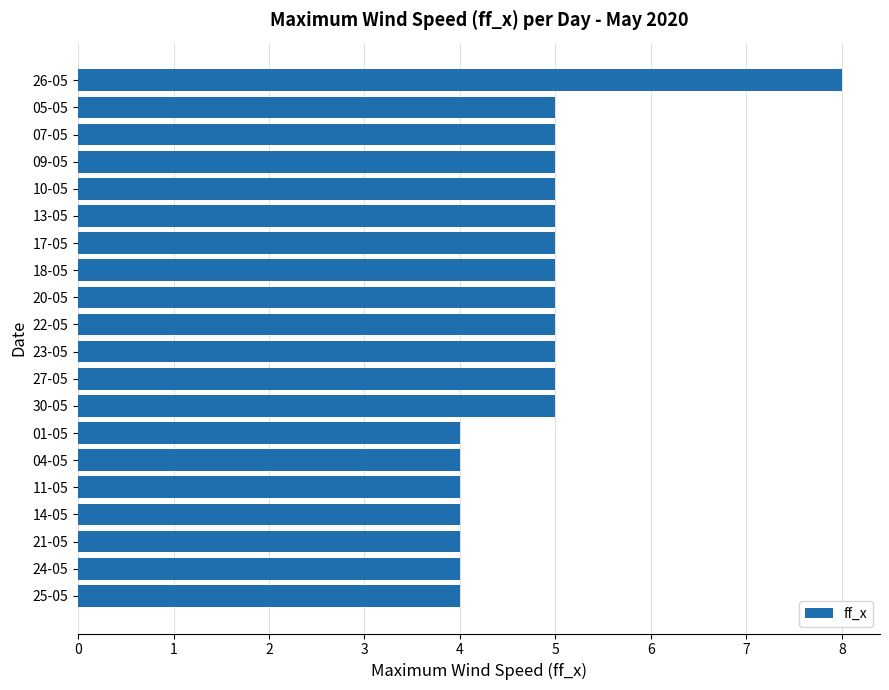

What is the sum of all values?

96